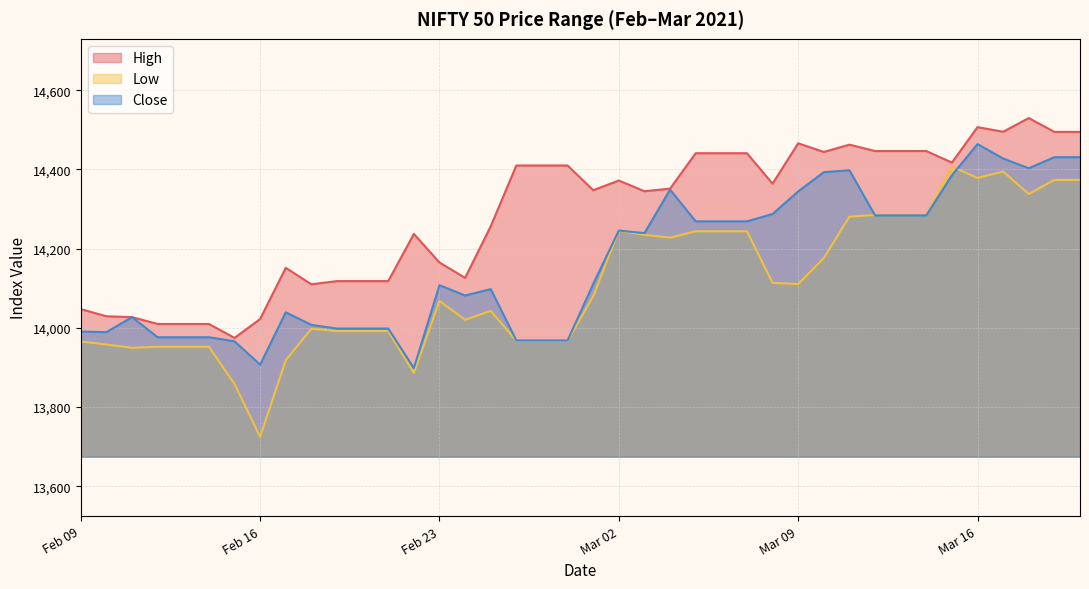

What is the approximate value of High at 2021-02-28?

14410.0